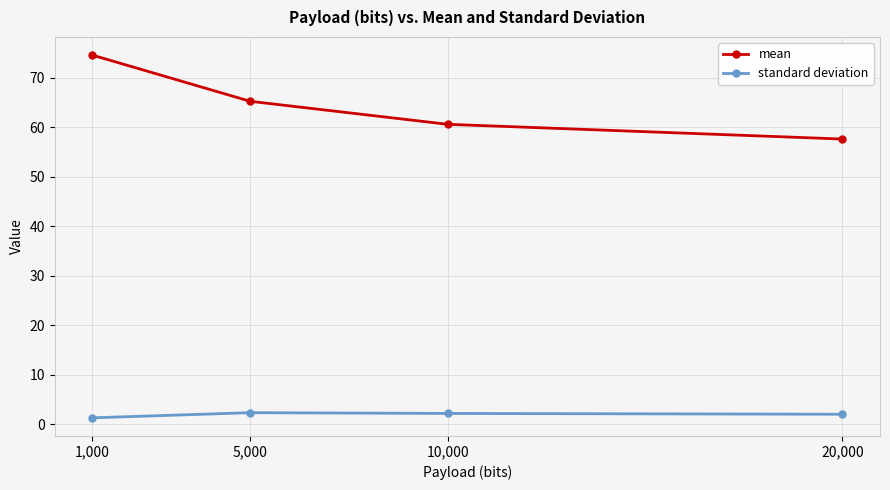

Rank the series by their average value, from highest to lowest.

mean, standard deviation